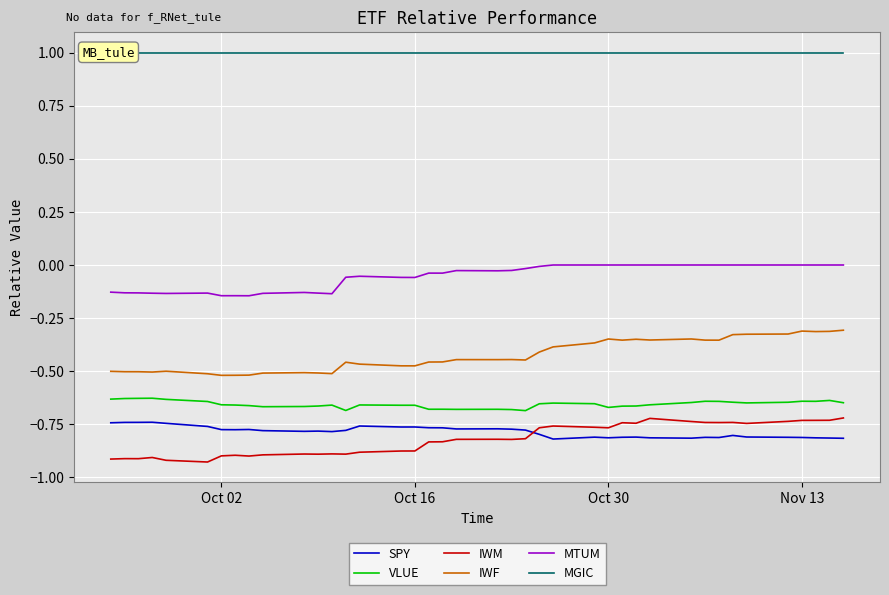

True or false: VLUE and MTUM cross at least once.

False